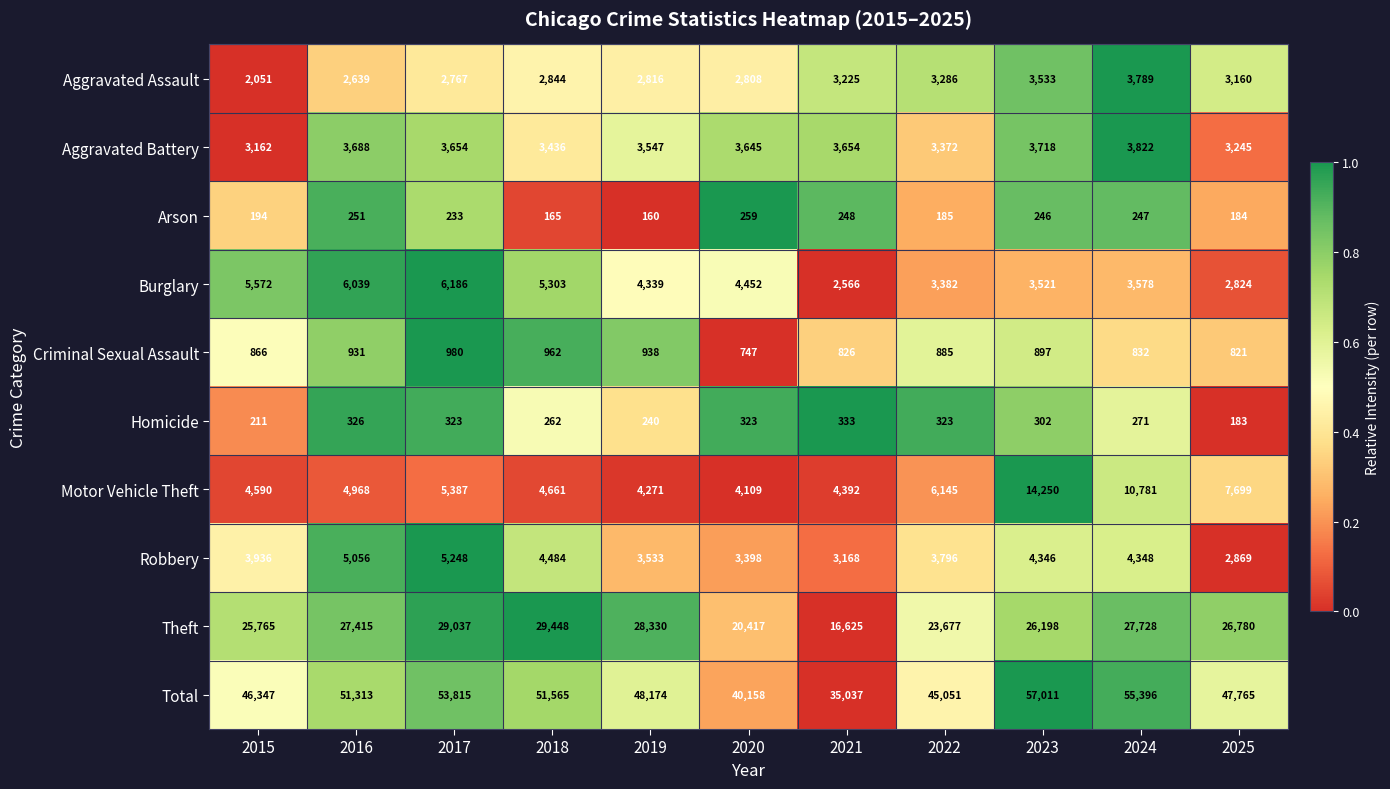

True or false: Arson has a value of 323 at 2015.

False